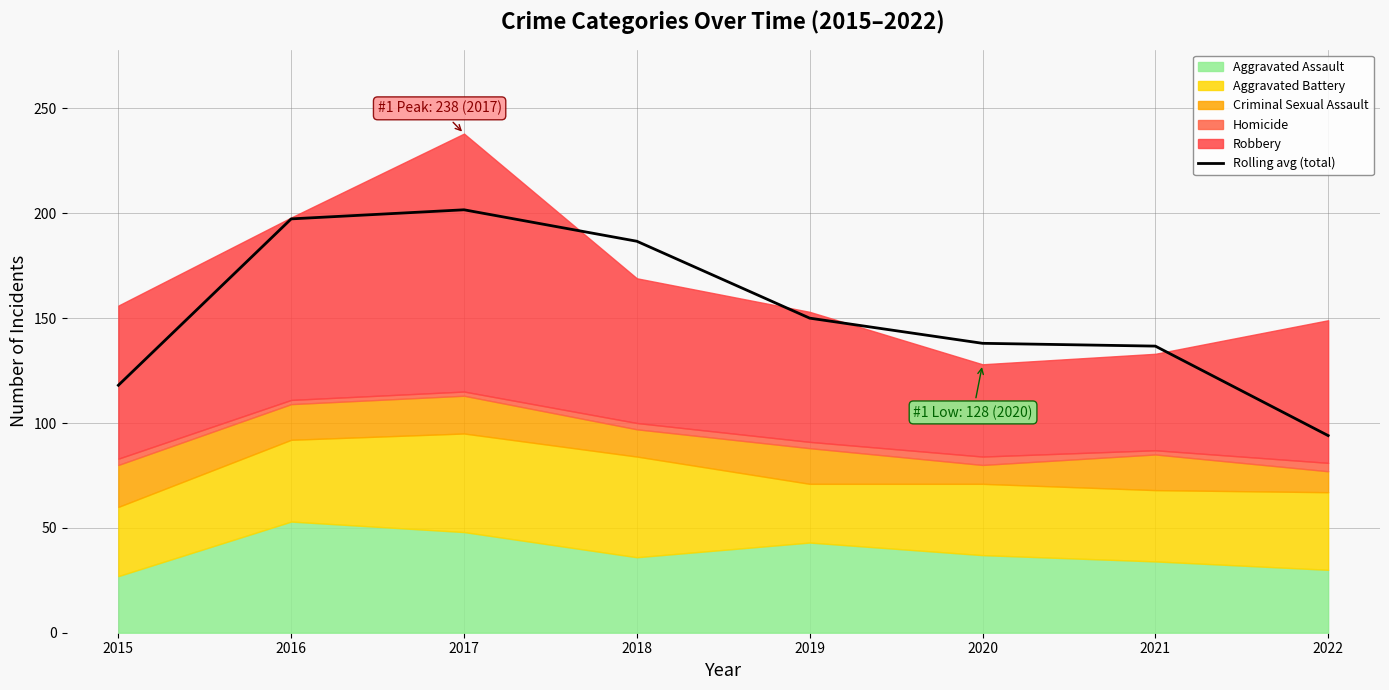

Reading left to right, transcribe all the data shown in this chart.

118.0	197.3	201.7	186.7	150.0	138.0	136.7	94.0